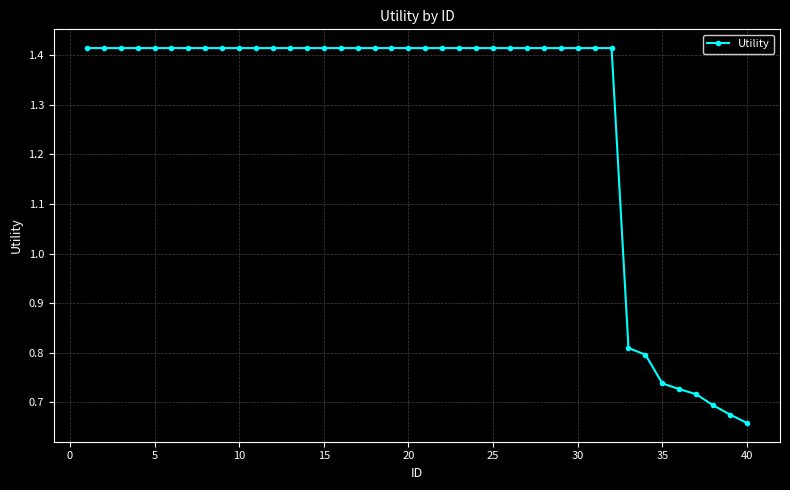

What is the sum of all values?

51.1